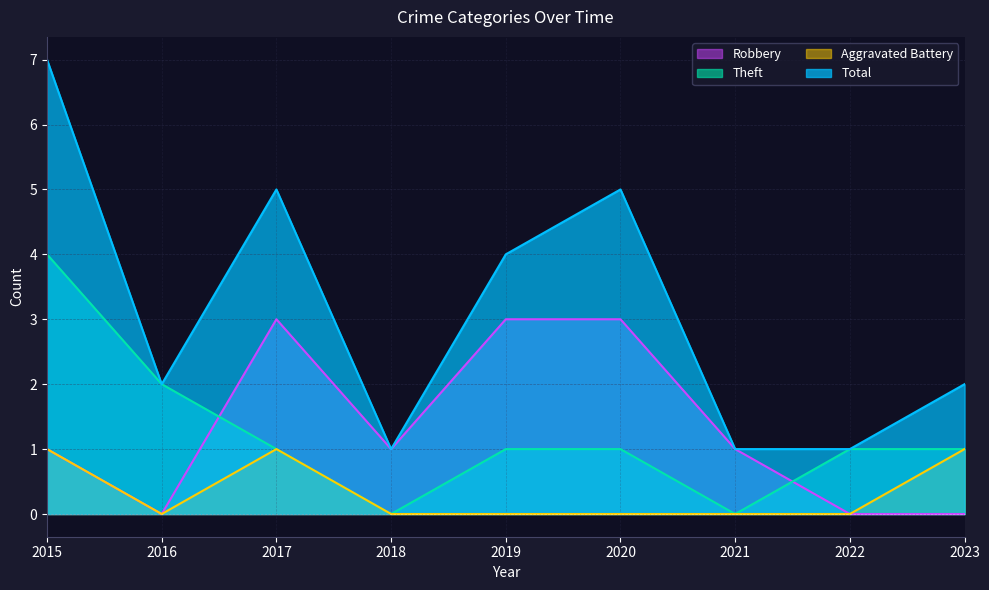

Count the number of categories in the chart.

9